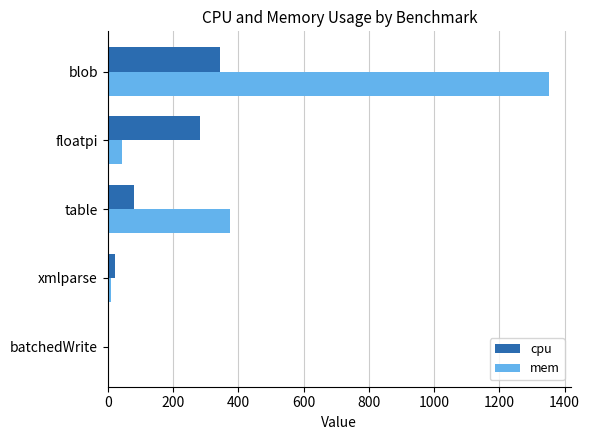

Between xmlparse and blob, which series saw the biggest shift?

mem